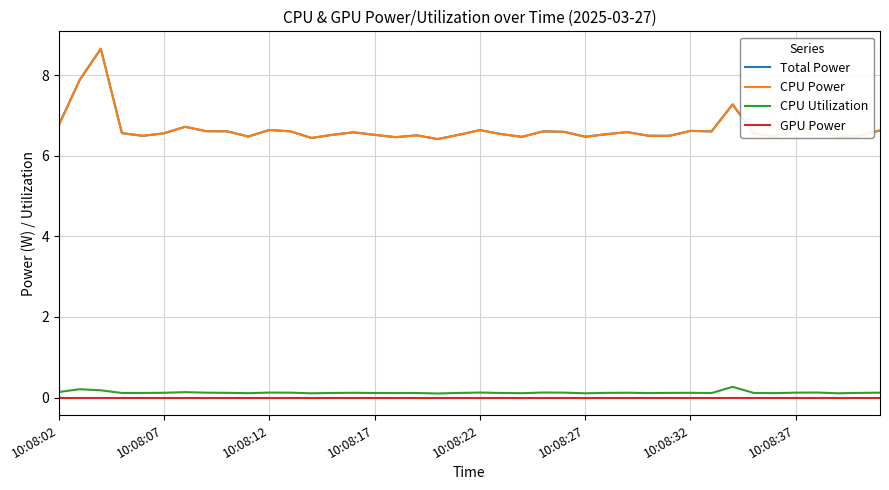

True or false: CPU Power has more than 0 points higher than both neighbors.

True